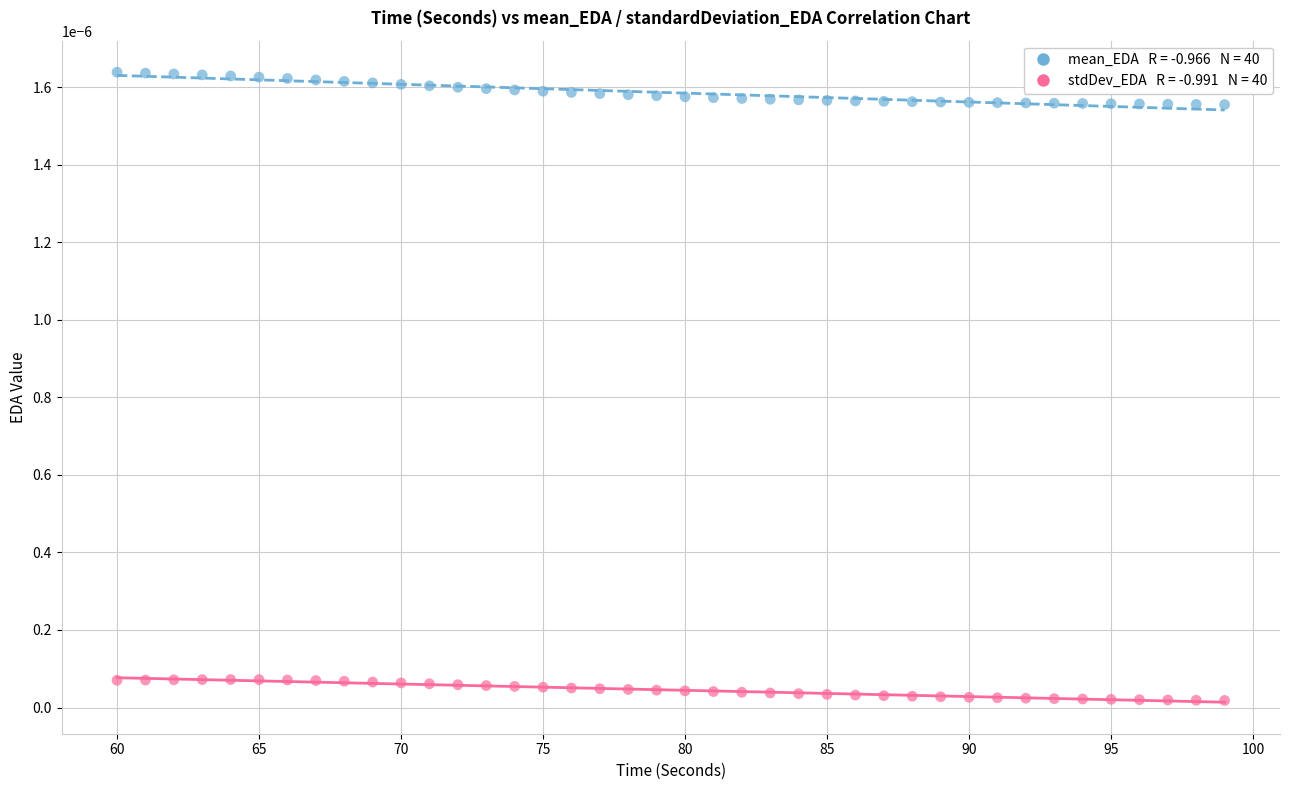

Across all data points, what is the range of X values (max minus min)?

39.0